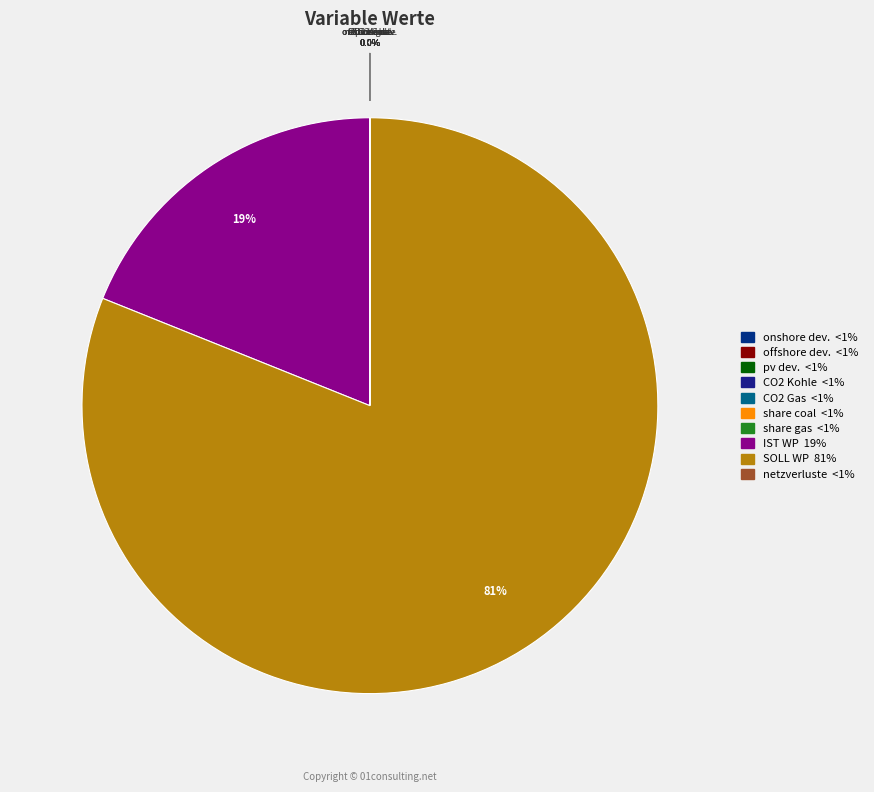

What is the largest slice in the pie chart?

SOLL_installierte_waermepumpen